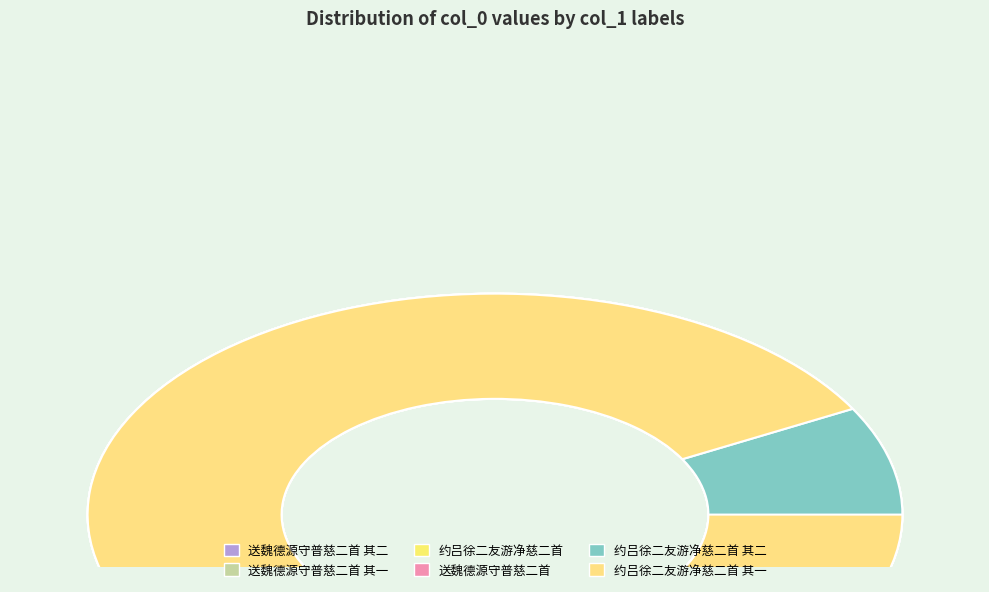

Is there any slice that represents more than half of the pie?

No